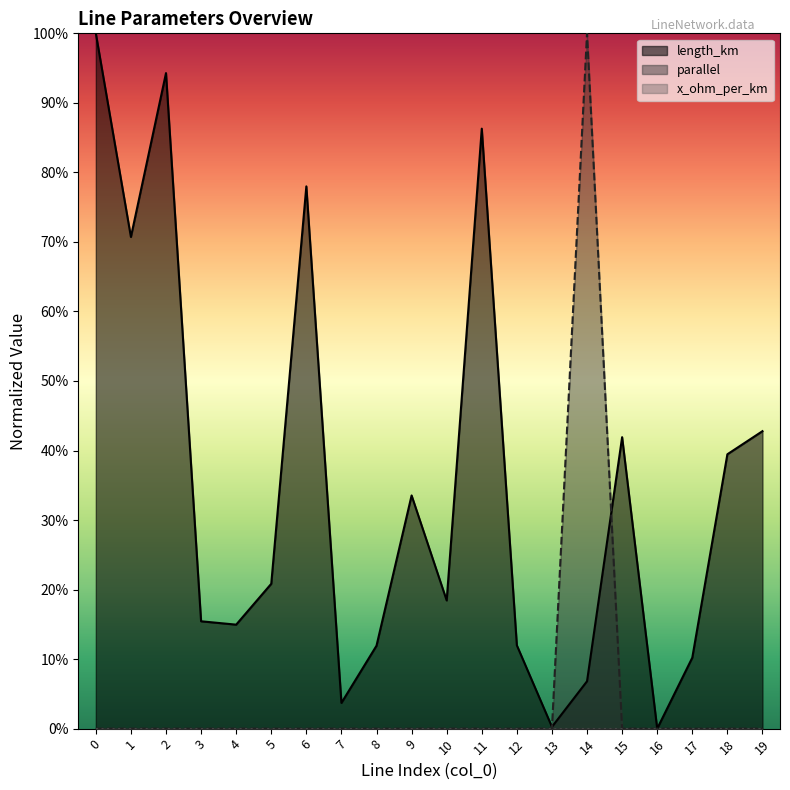

What is the difference between the parallel values at 14 and 11?

1.0